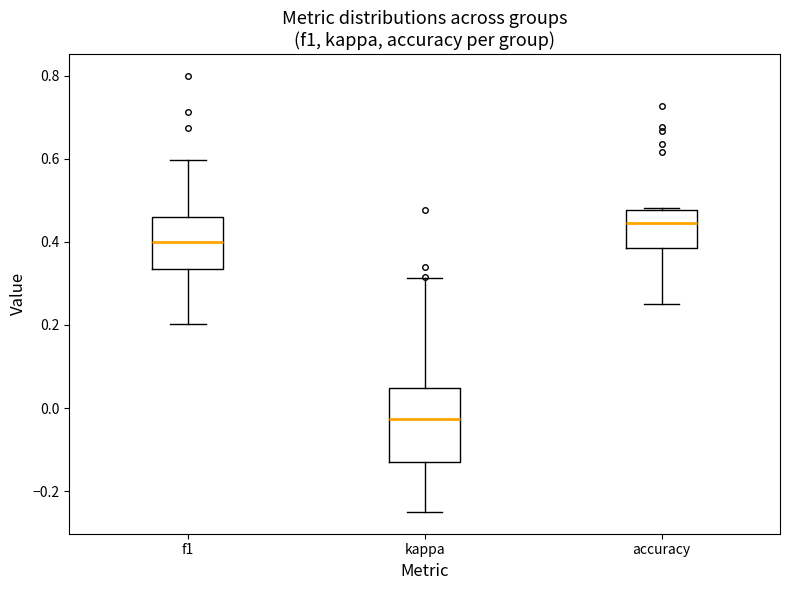

Reading left to right, transcribe this box plot: for each box, give where its median line is, the range the box spans, and where its two whiskers end, as read against the y-axis. The values are not printed on the chart, so give them approximately, as read against the axis.

f1: median 0.40, box 0.34 to 0.46, whiskers 0.20 to 0.60
kappa: median -0.02, box -0.12 to 0.04, whiskers -0.24 to 0.32
accuracy: median 0.44, box 0.38 to 0.48, whiskers 0.26 to 0.48